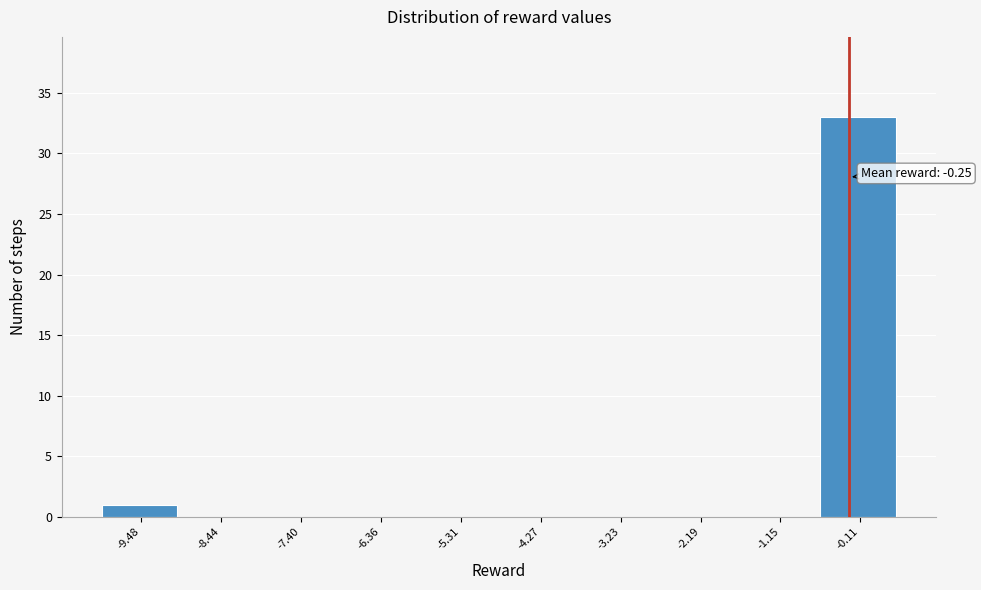

Which range on the x-axis has the tallest bar?

-0.6 to 0.4